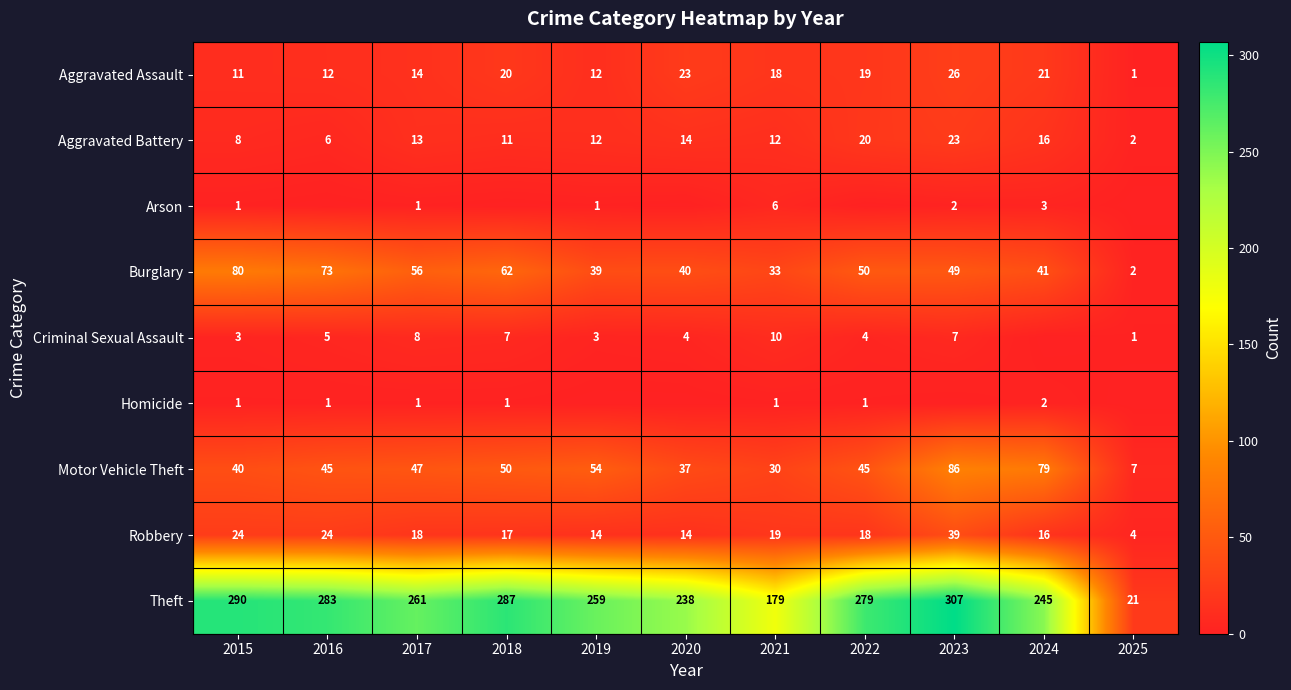

How many data points in Robbery are less than 18?

5